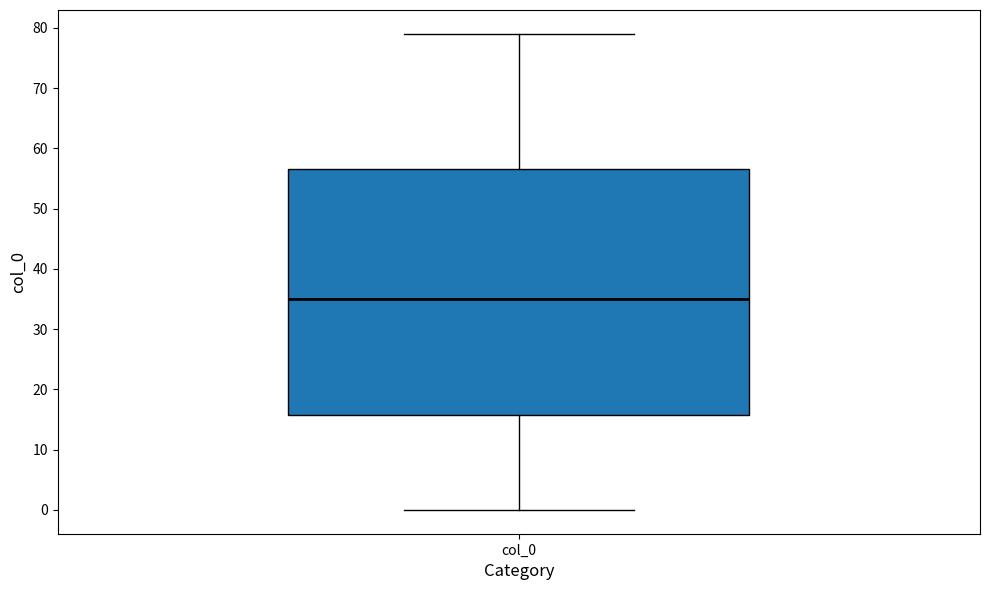

Where does the upper whisker of the box for col_0 end on the y-axis? The values are not printed on the chart, so give them approximately, as read against the axis.

79